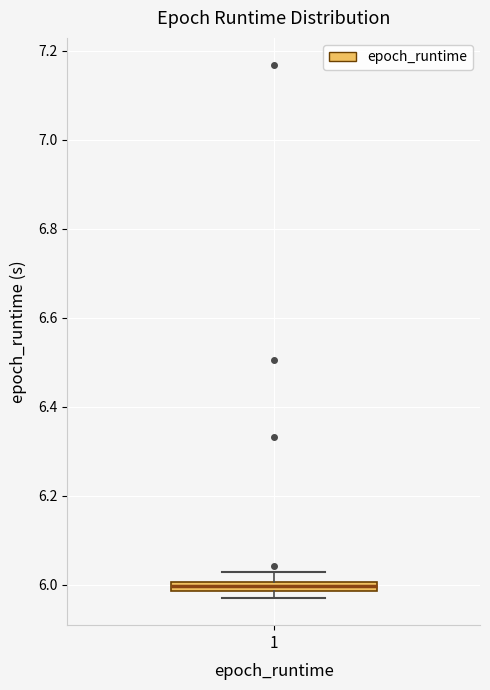

Where is the lower edge of the box at x = 1 on the y-axis? The values are not printed on the chart, so give them approximately, as read against the axis.

5.98